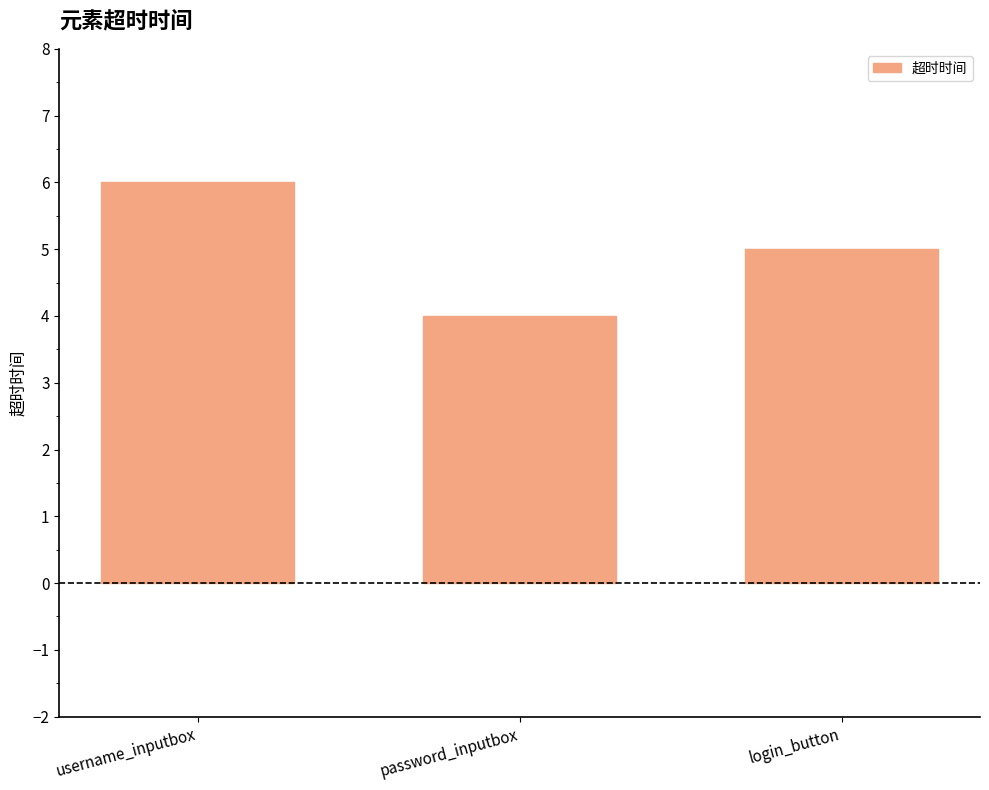

What is the value of the 2nd bar from the left?

4